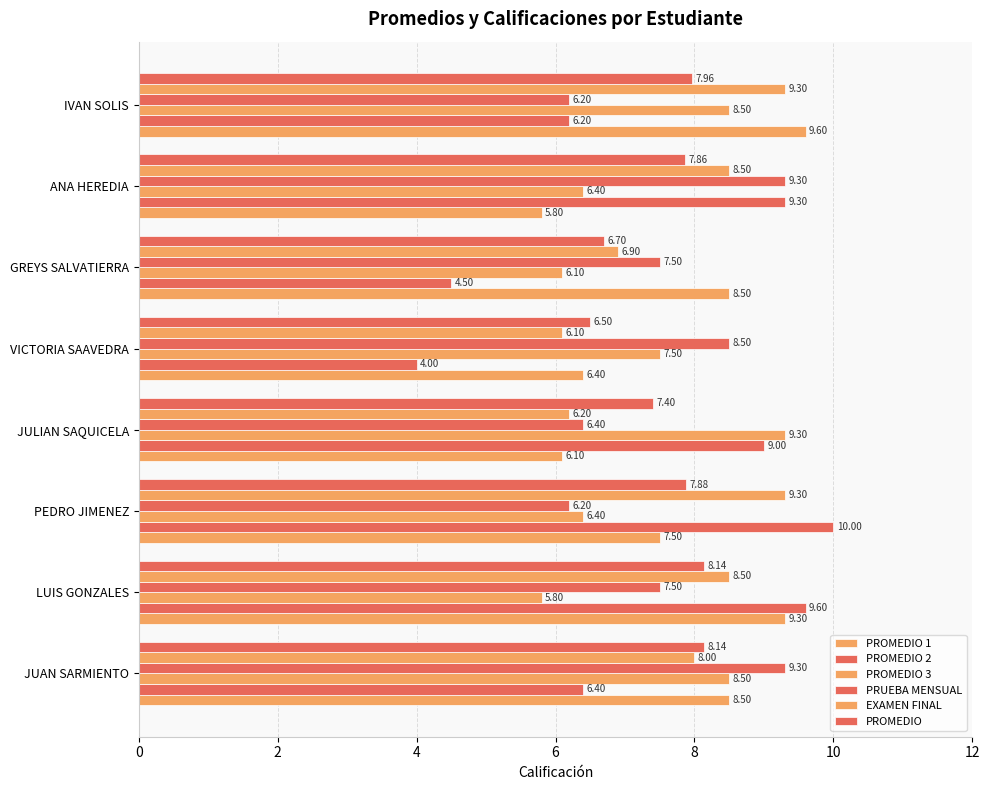

How many categories are shown in the chart?

8